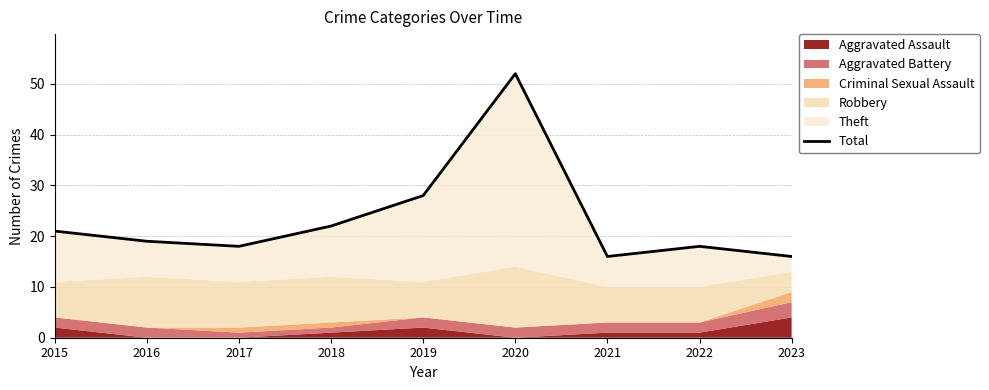

How many categories are shown in the chart?

9